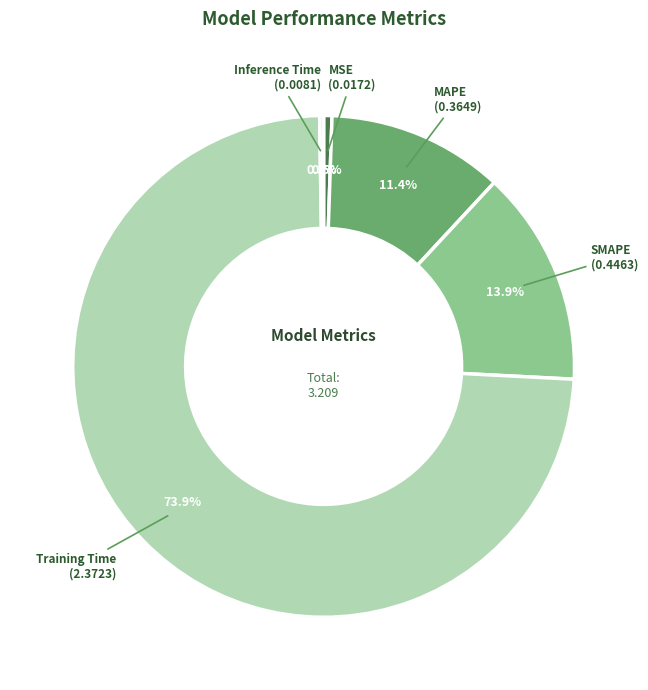

What is the largest slice in the pie chart?

Training Time